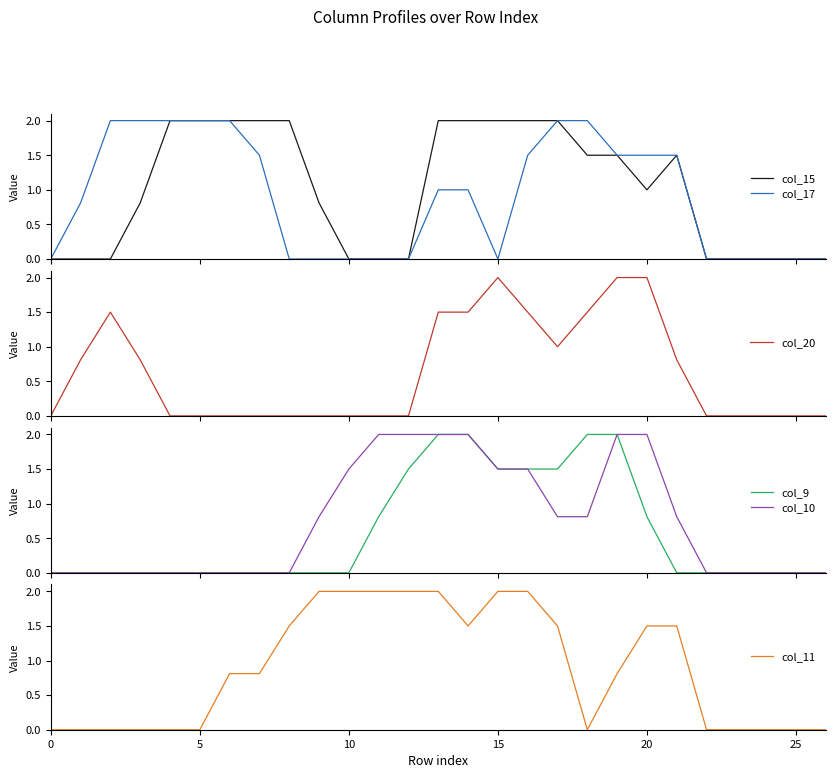

The value of col_11 at 5 is 0.0. True or false?

True